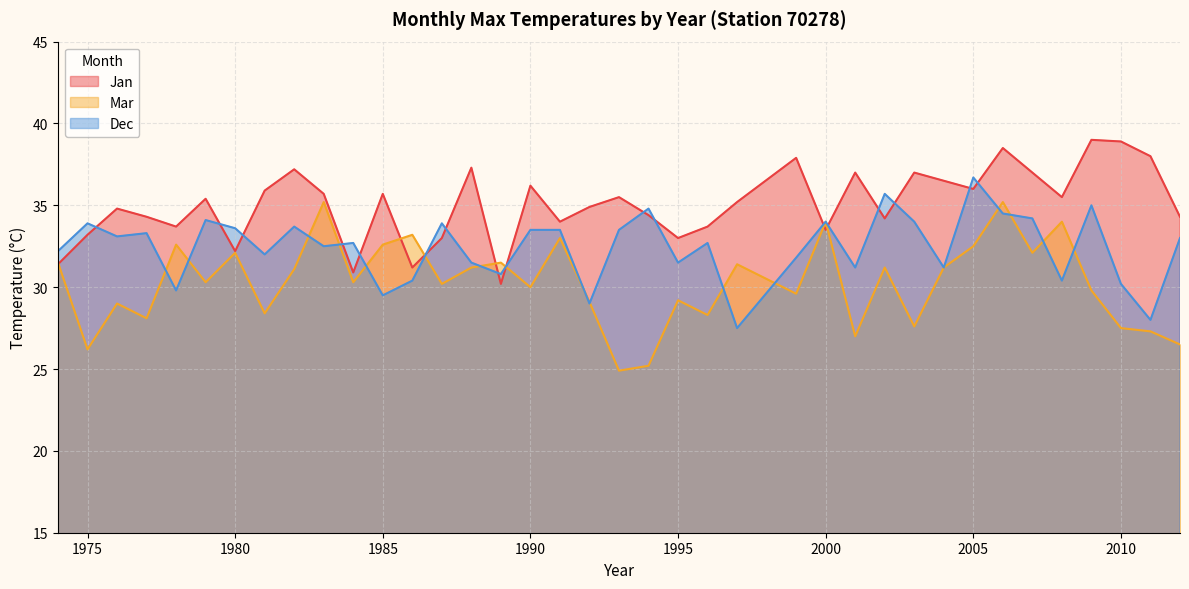

What is the total value across all series at 1987?

97.1